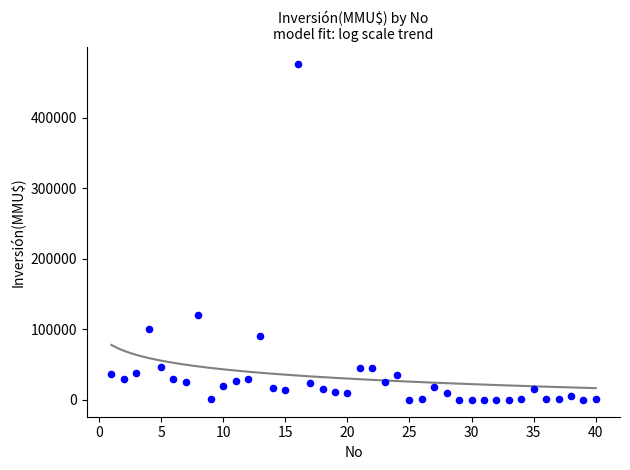

What Y value in the scatter plot is closest to 238000?

120000